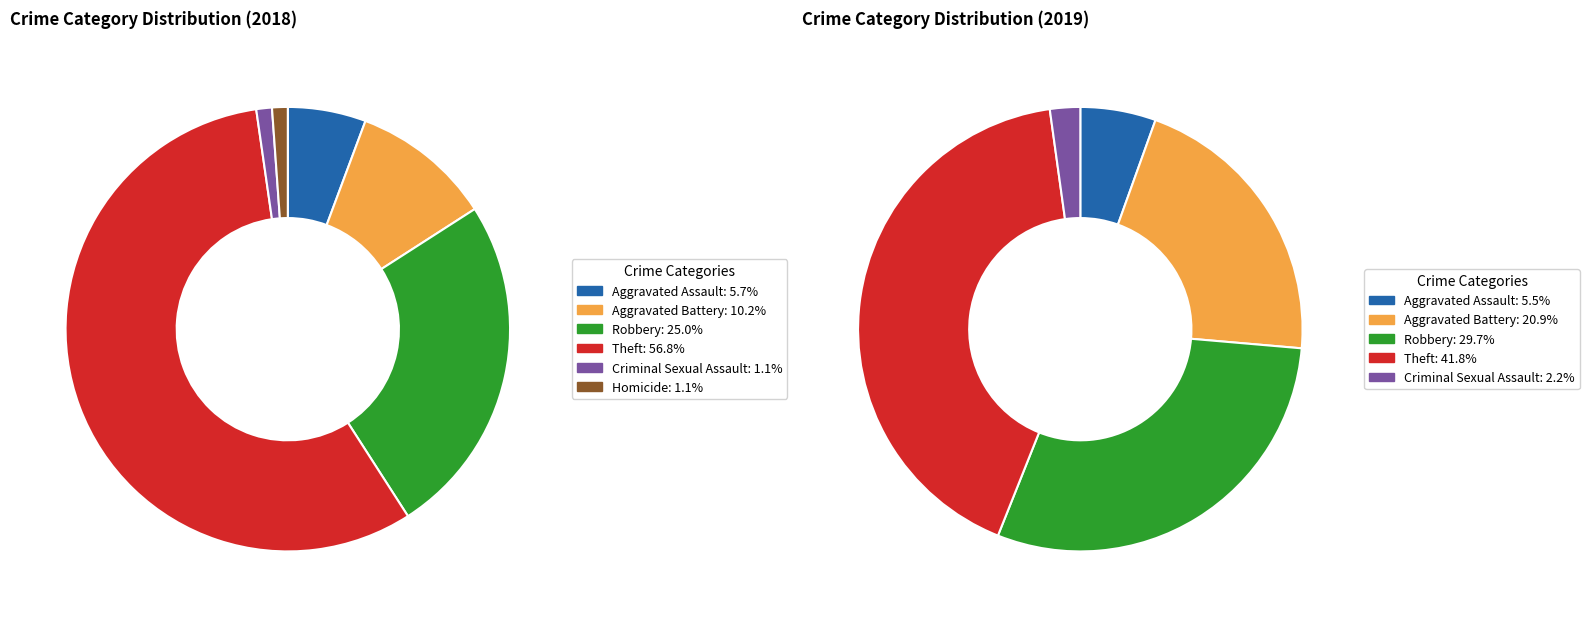

Does 3 account for over 50% of the chart?

Yes